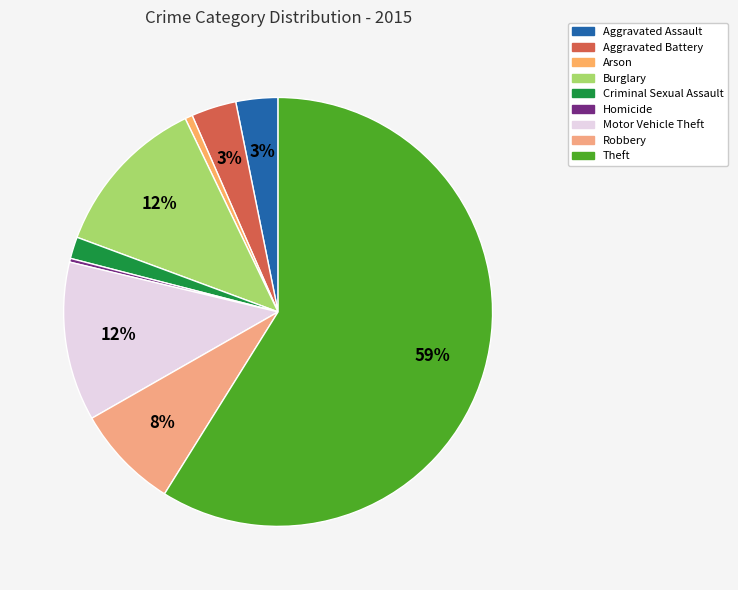

To the nearest percent, what is the difference between the largest and smallest slice percentages?

59%